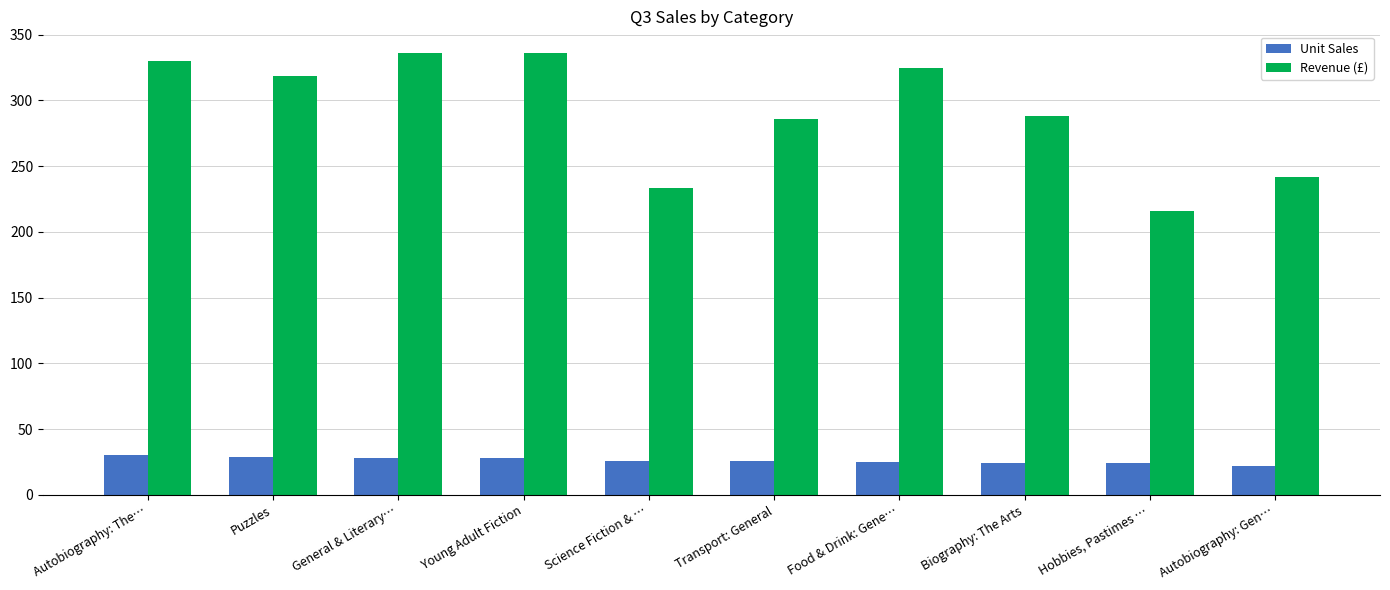

What is the spread (max minus min) of values at Hobbies, Pastimes …?

191.8